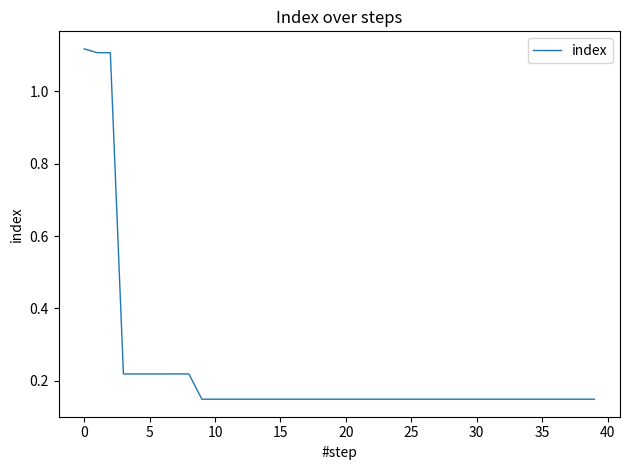

What is the difference between the maximum and minimum values?

1.0